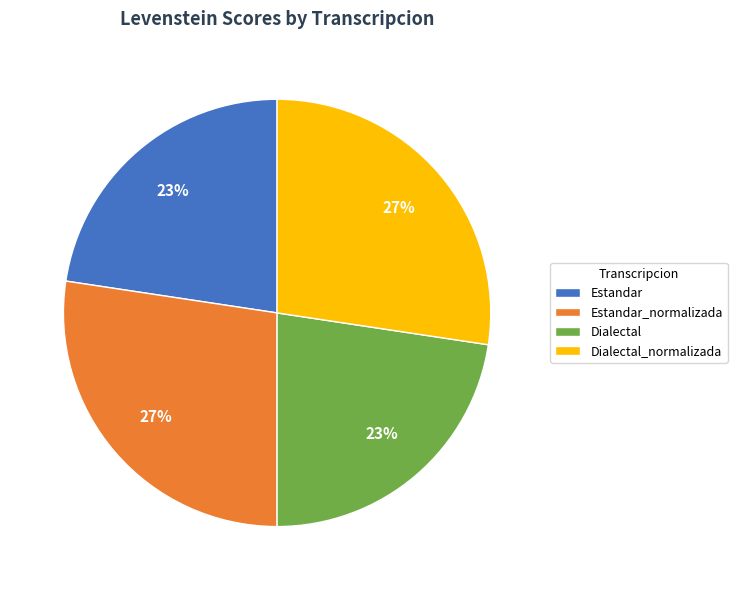

Which has a higher value, Estandar or Dialectal_normalizada?

Dialectal_normalizada